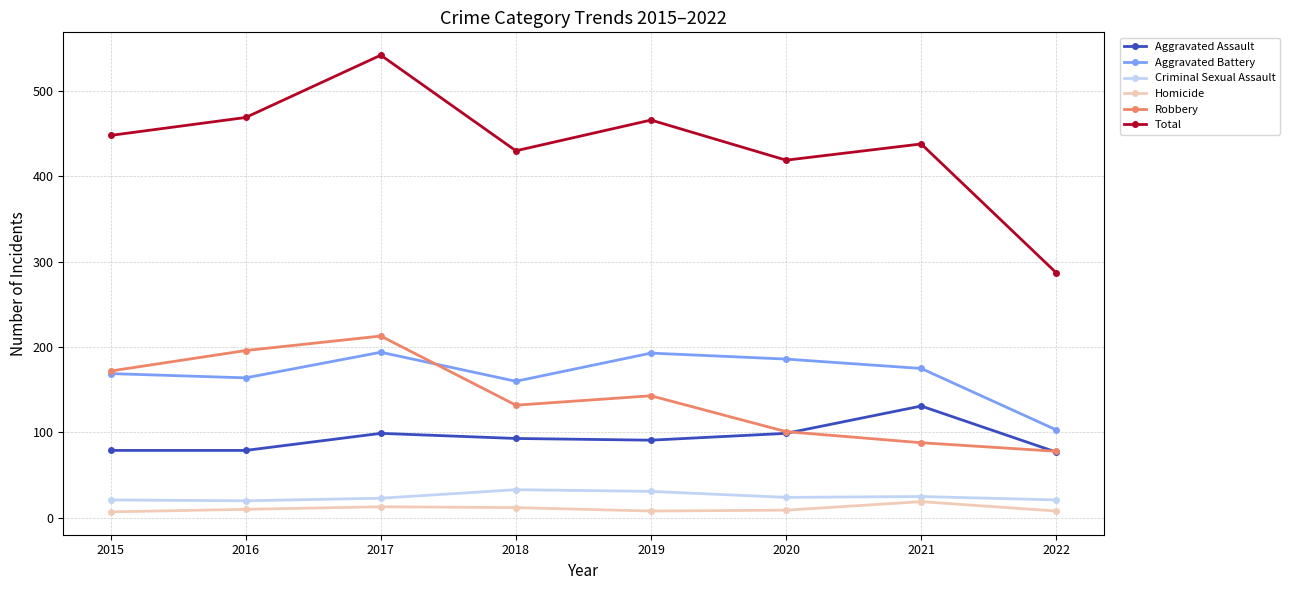

What is the value of the Aggravated Battery point at the 2nd from the left?

164